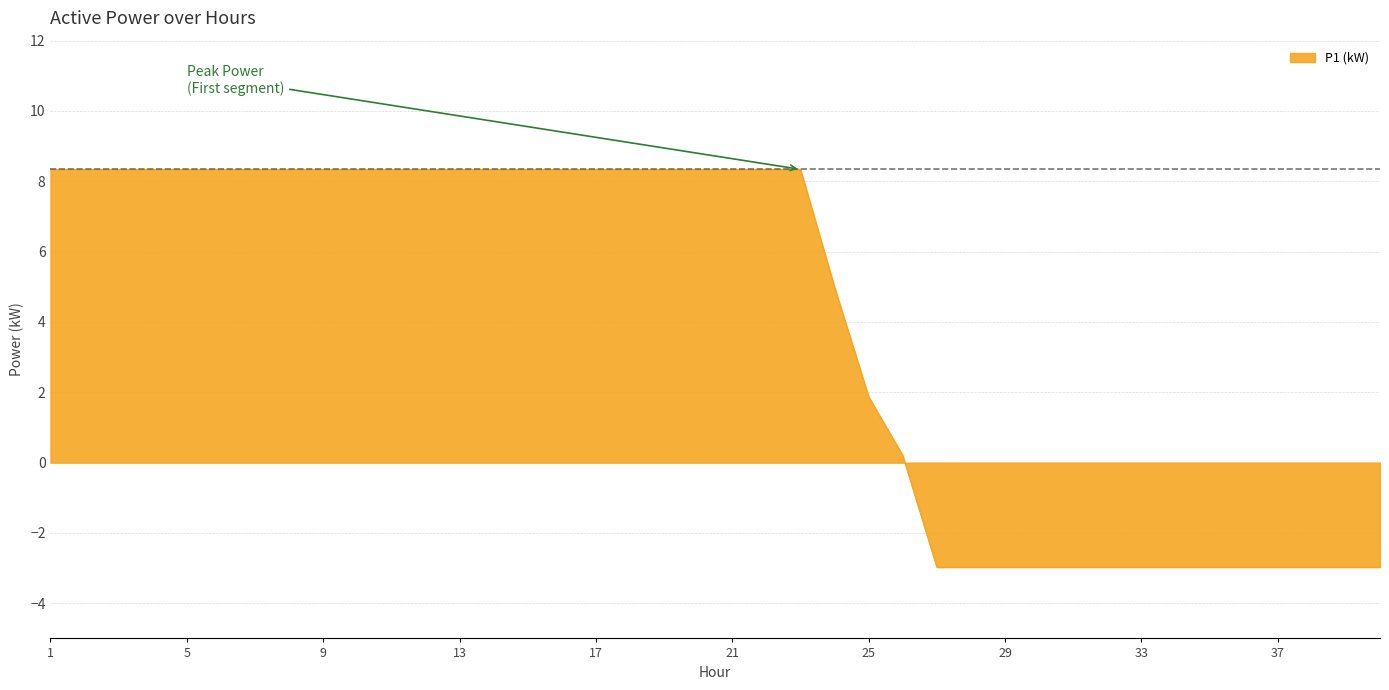

What is the smallest value displayed?

-3.0